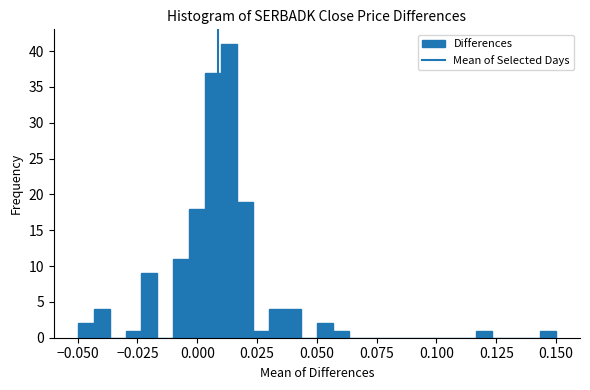

Read against the x-axis, roughly where is the centre of the tallest bar?

0.015